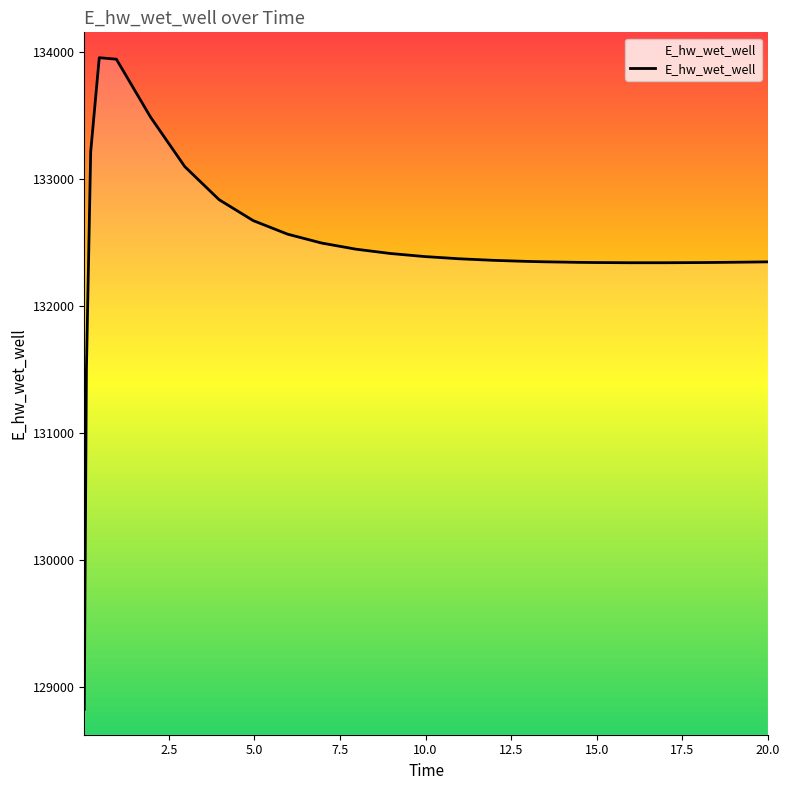

What is the smallest value displayed?

128820.2